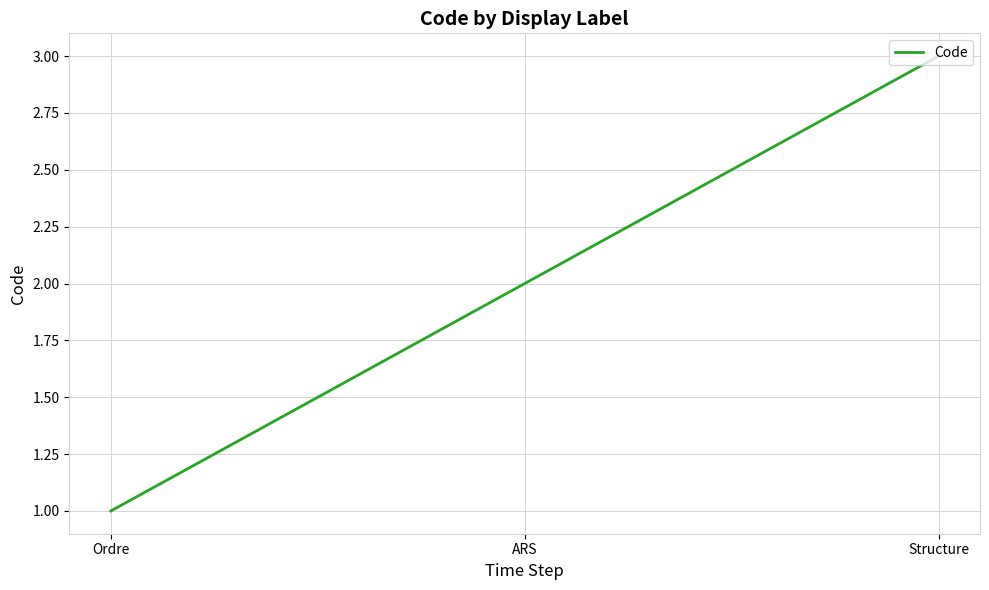

What is the maximum value shown in the chart?

3